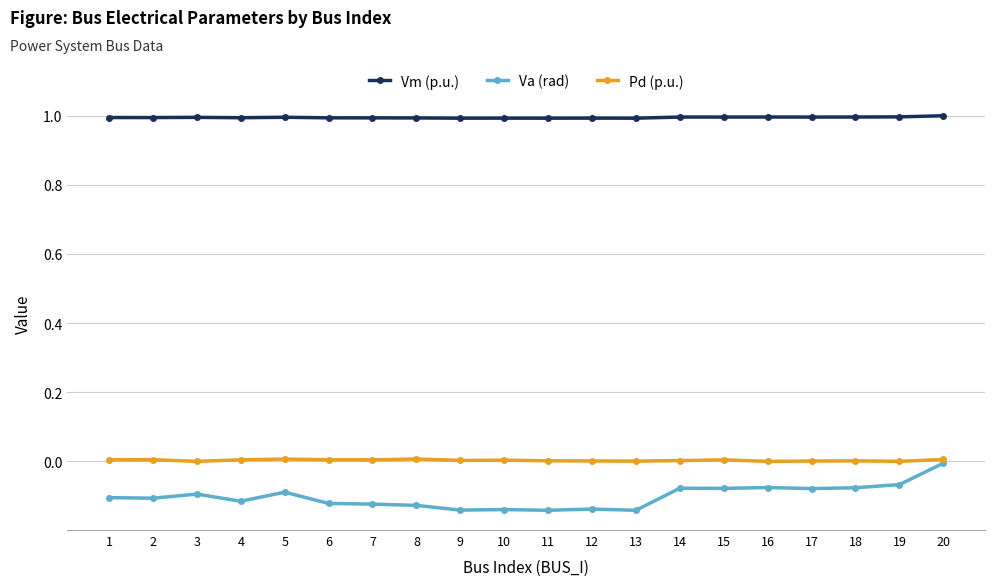

How many categories are shown in the chart?

20